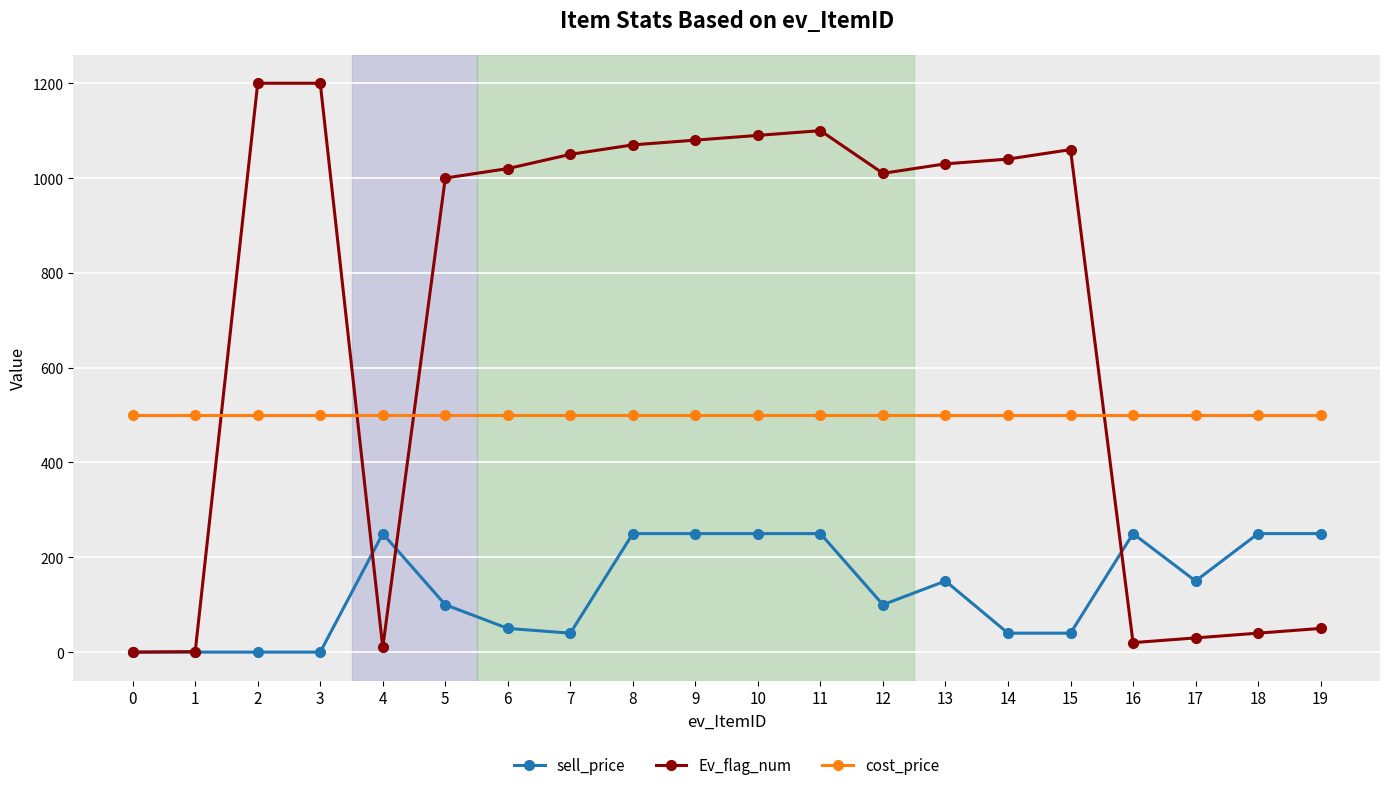

At how many categories does at least one series exceed 555?

13